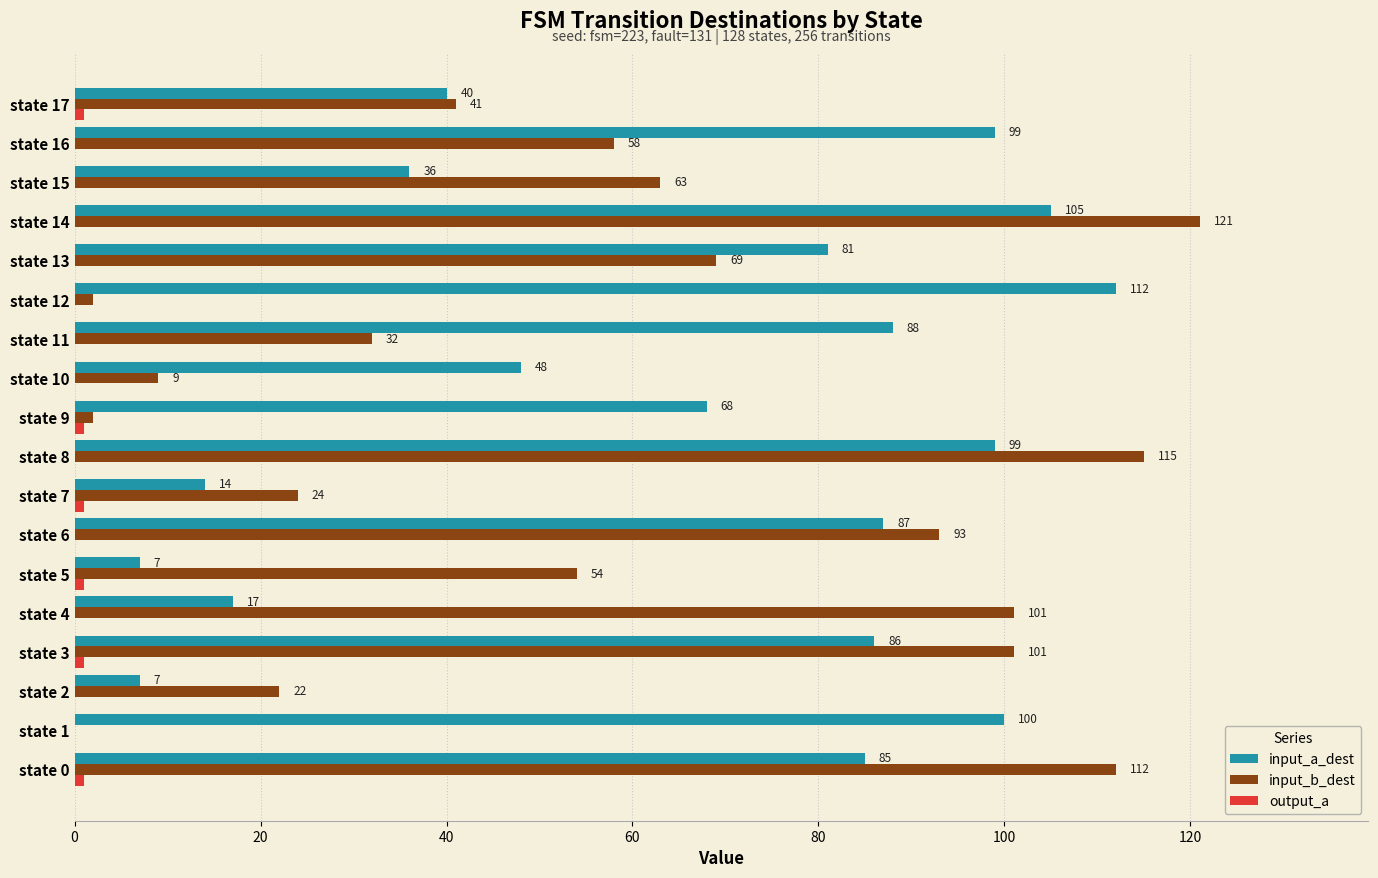

Is it true that input_b_dest equals 37 at state 16?

False